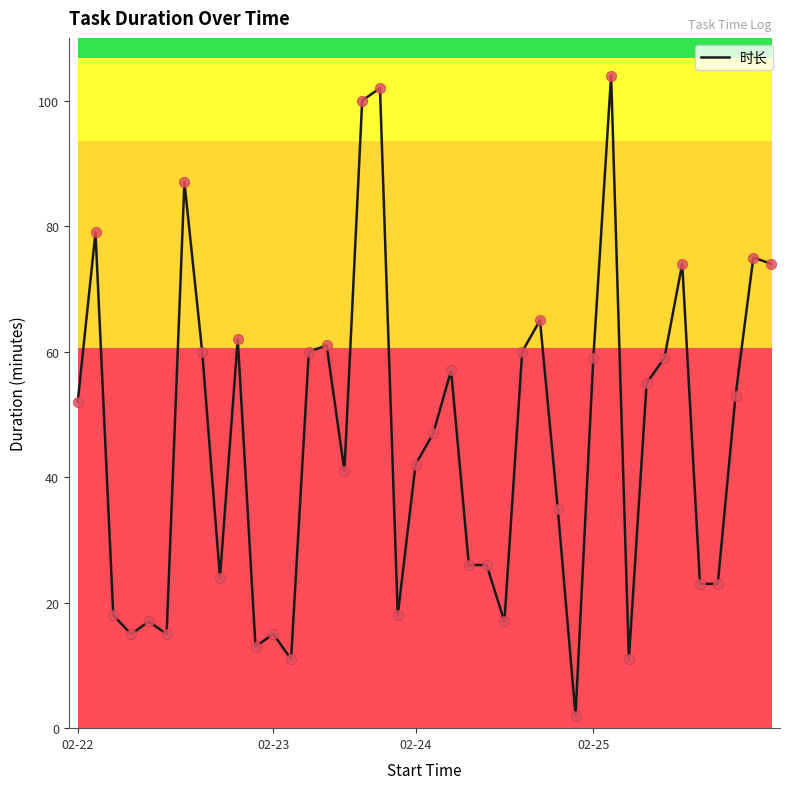

What is the difference between the maximum and minimum values?

102